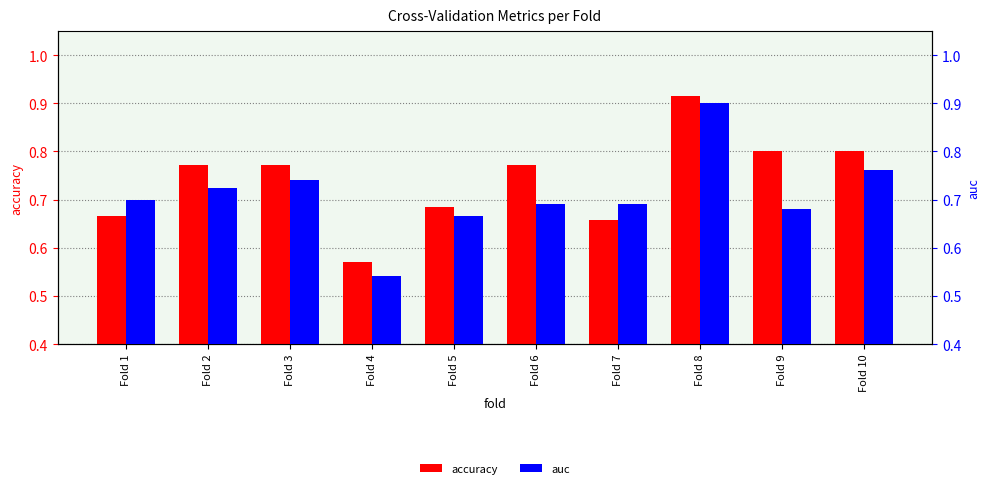

Which category has the lowest value in the accuracy series?

Fold 4